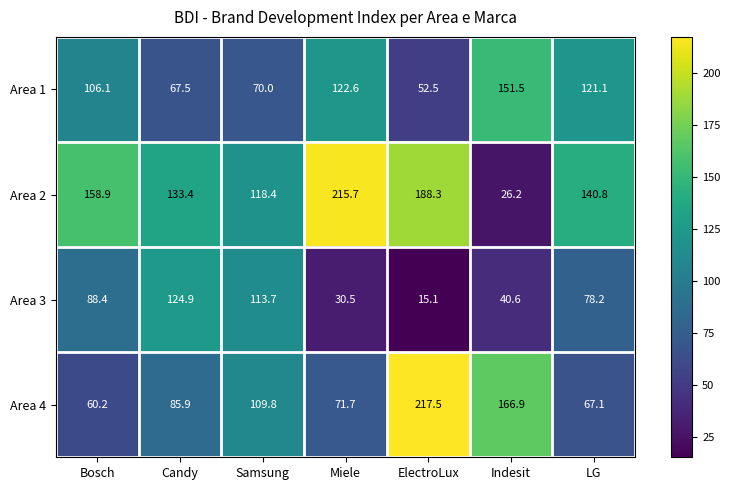

Which label corresponds to the smallest value in the chart?

ElectroLux